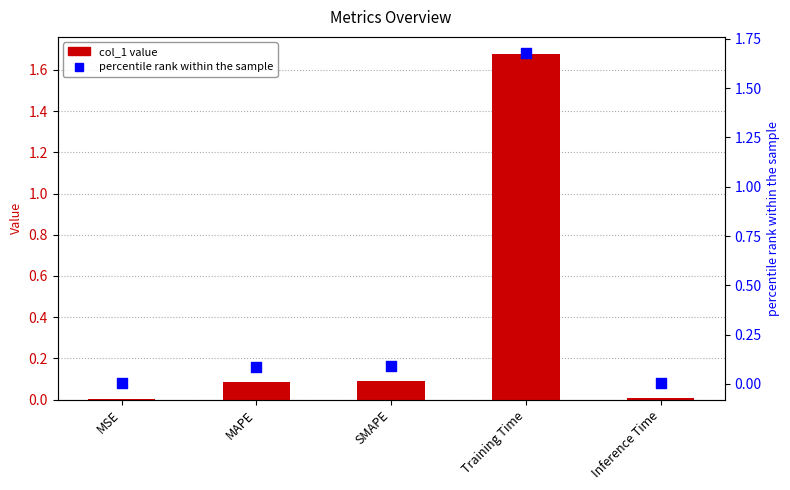

At how many categories does at least one series exceed 1?

1